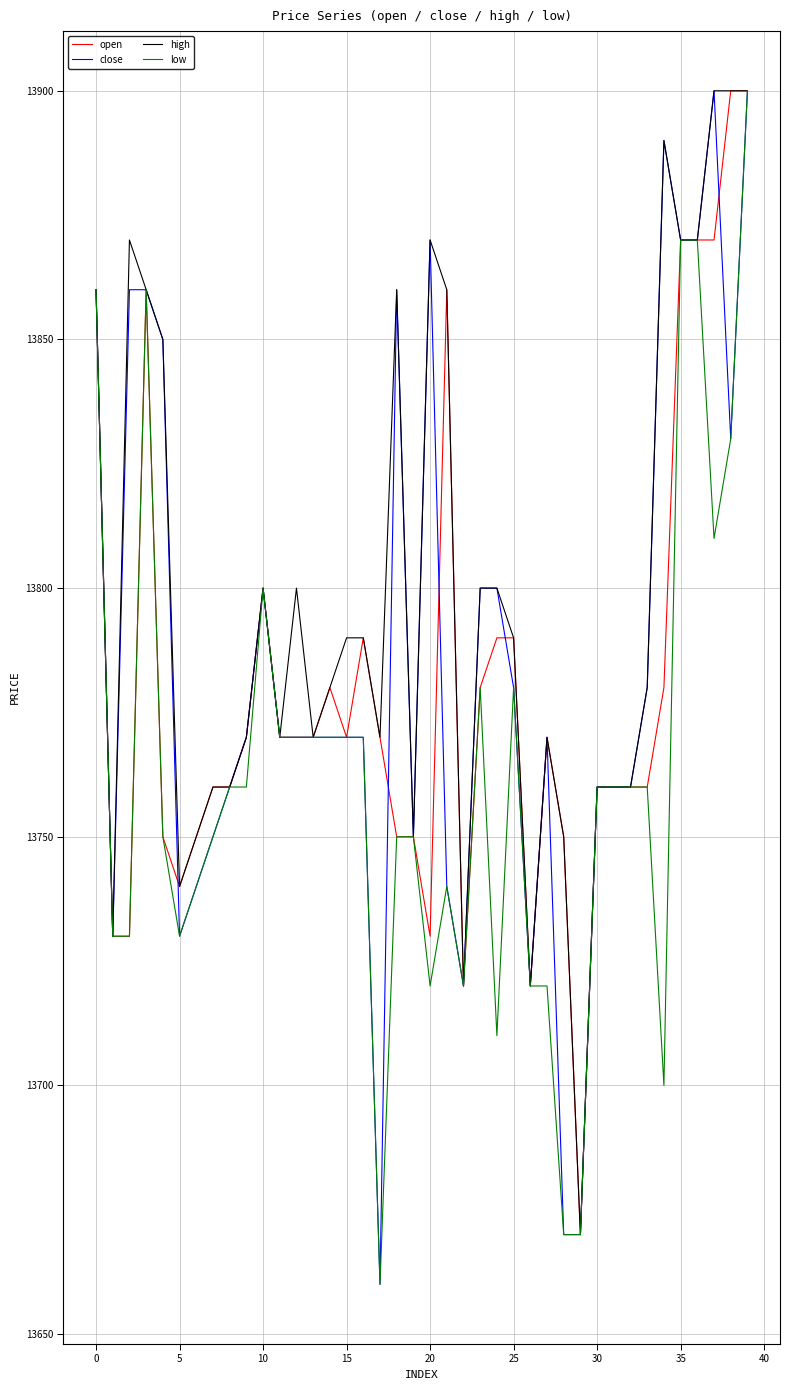

What is the minimum value shown in the chart?

13660